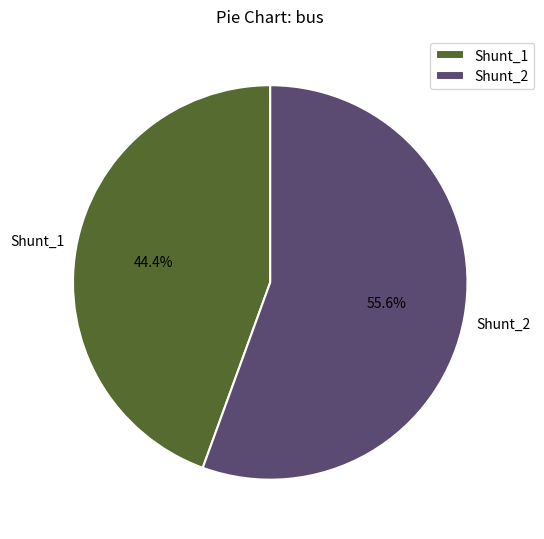

How many slices are in this pie chart?

2